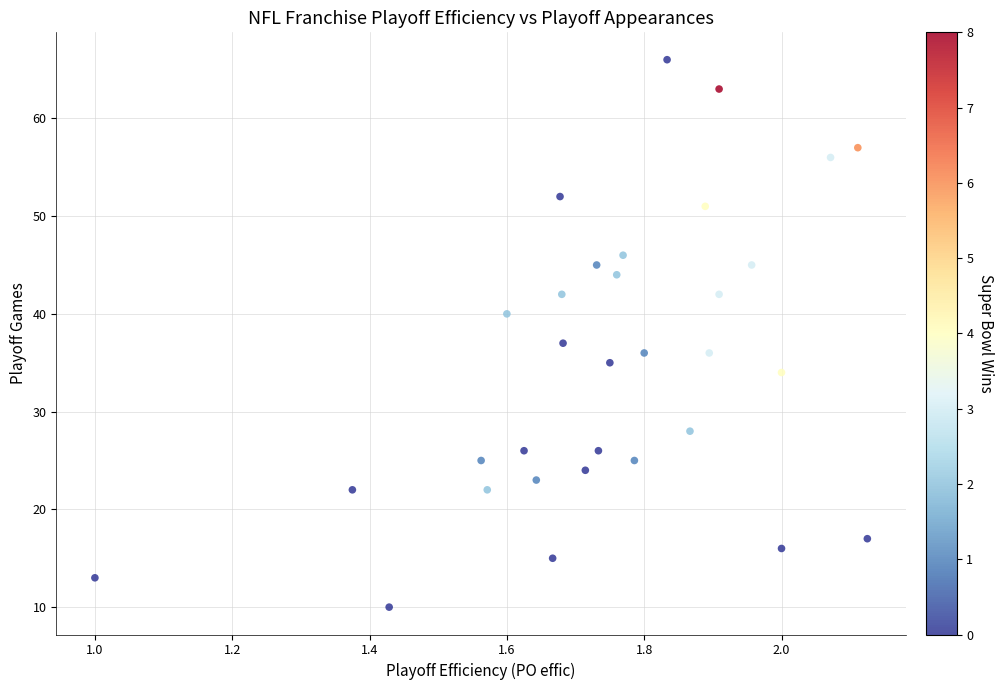

What Y value in the scatter plot is closest to 38?

37